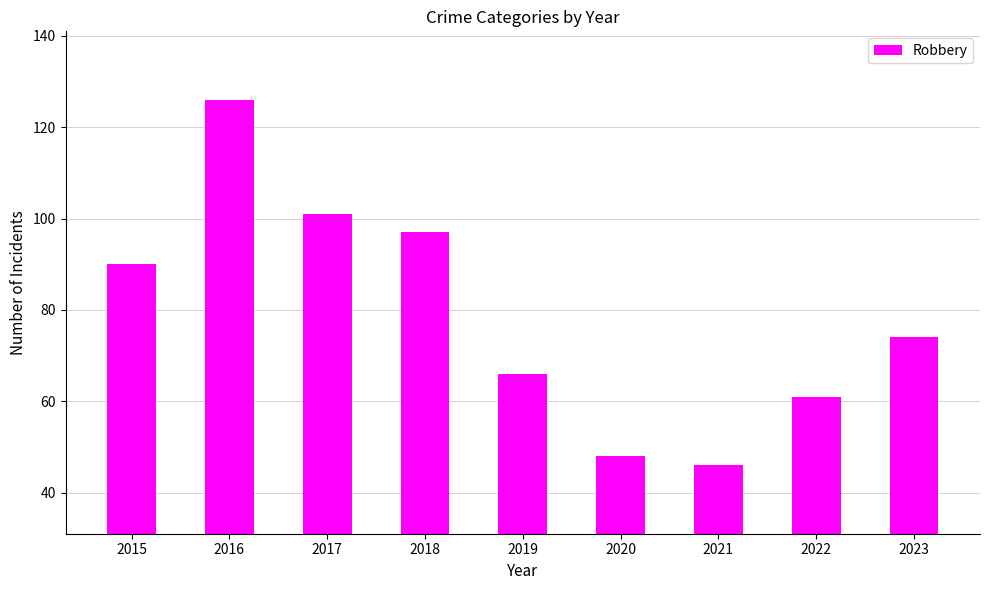

How many distinct data groups are displayed?

1